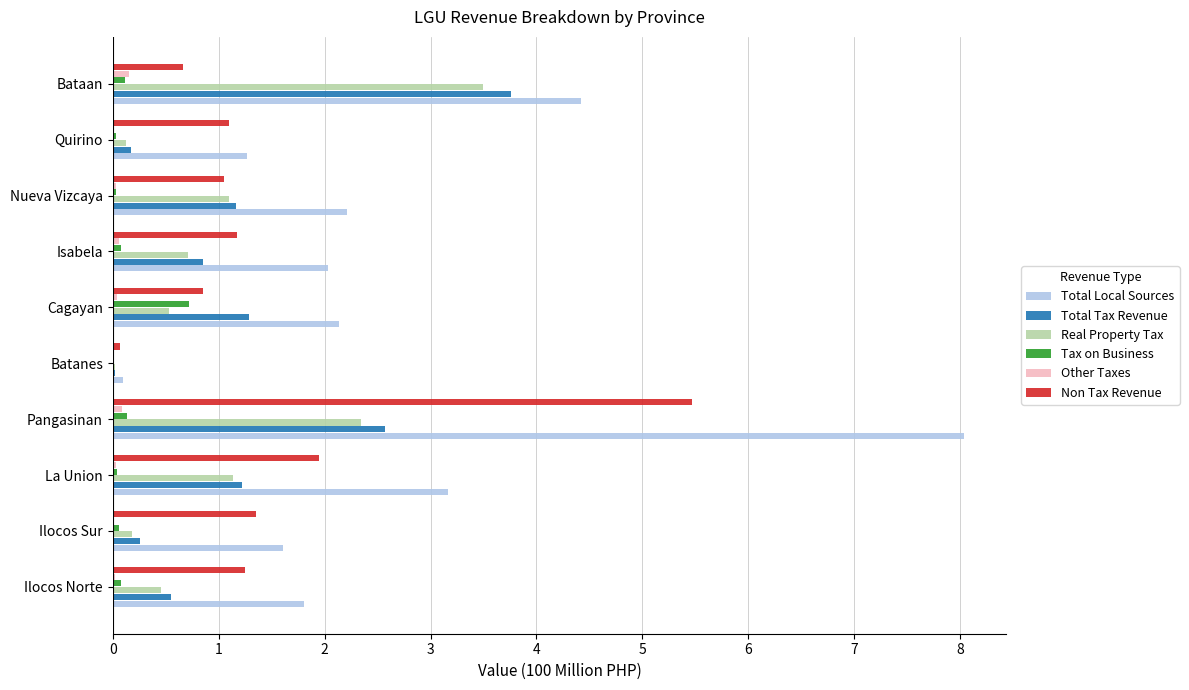

At which category is the sum across all series the highest?

Pangasinan